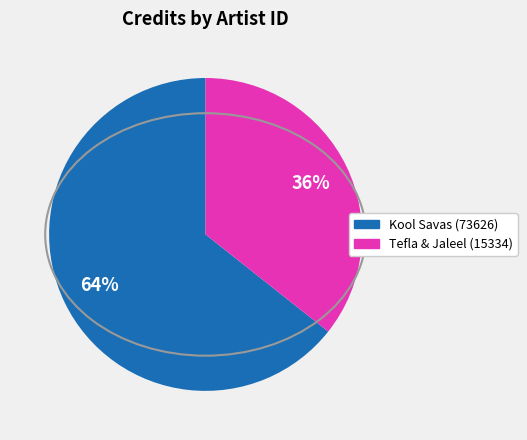

To the nearest percent, what is the average slice percentage?

50%